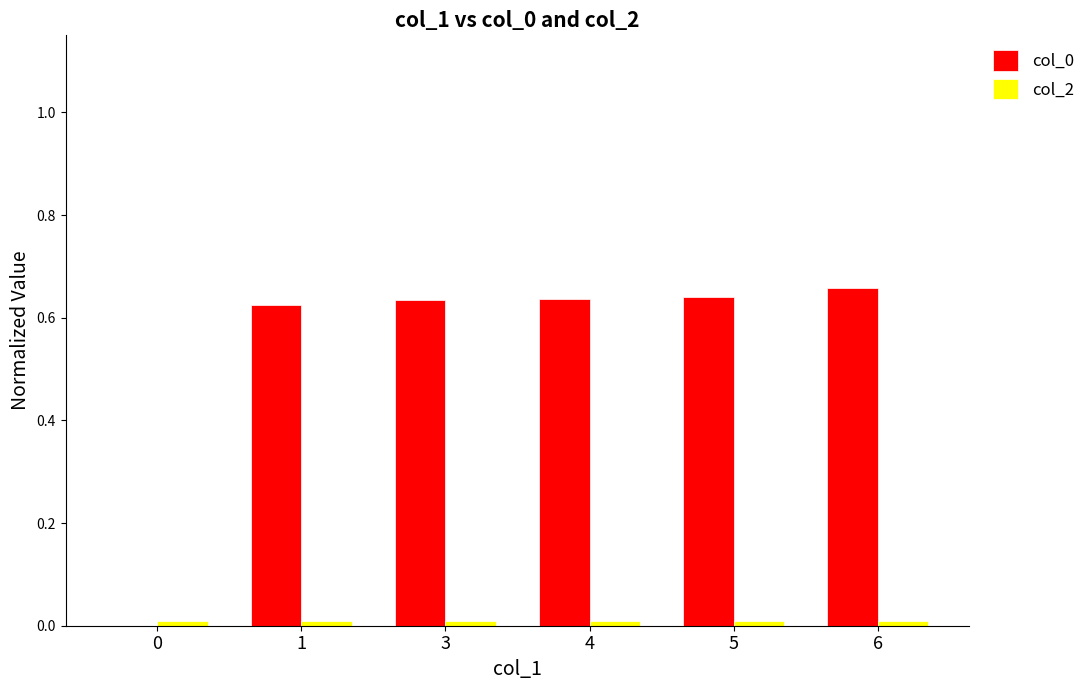

The value of col_0 at 1 is 0.4. True or false?

False